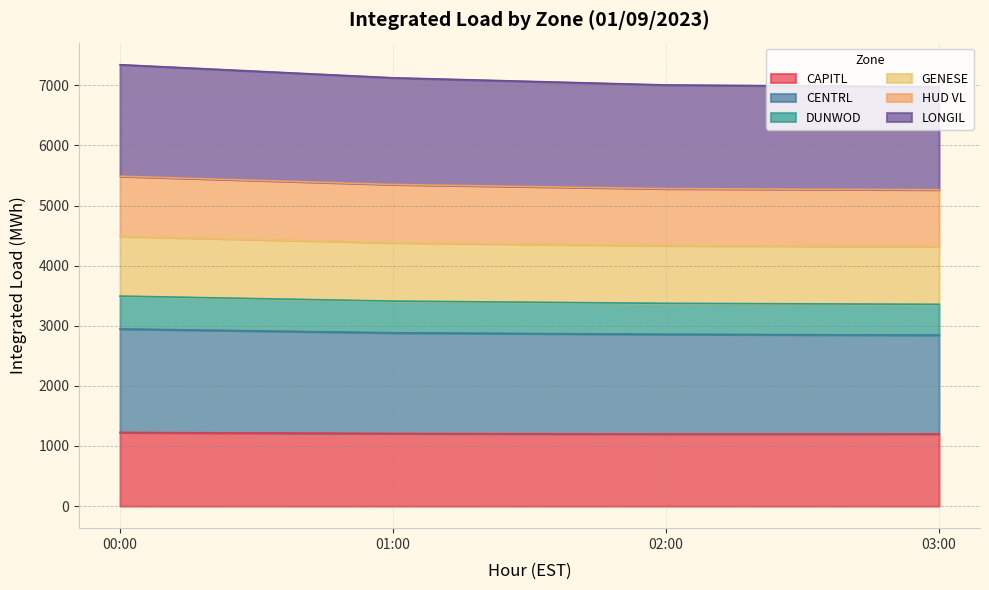

What is the highest value of the CAPITL series?

1225.2